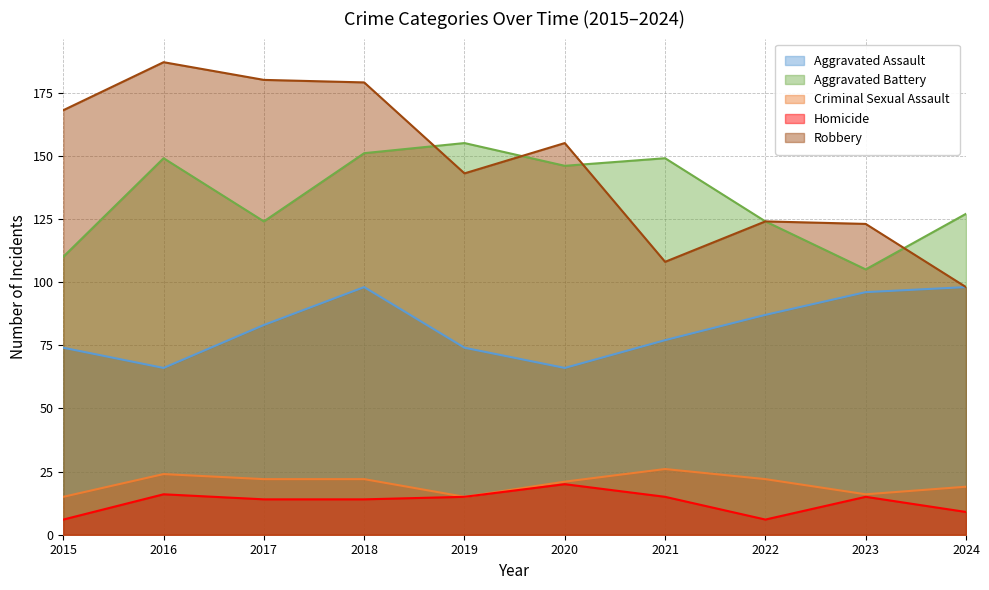

True or false: Homicide and Aggravated Assault intersect in this chart.

False